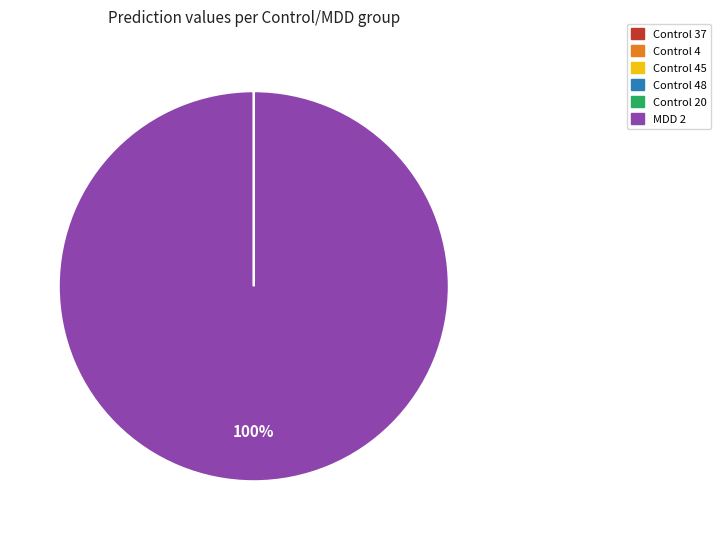

Which slice is the largest?

MDD 2